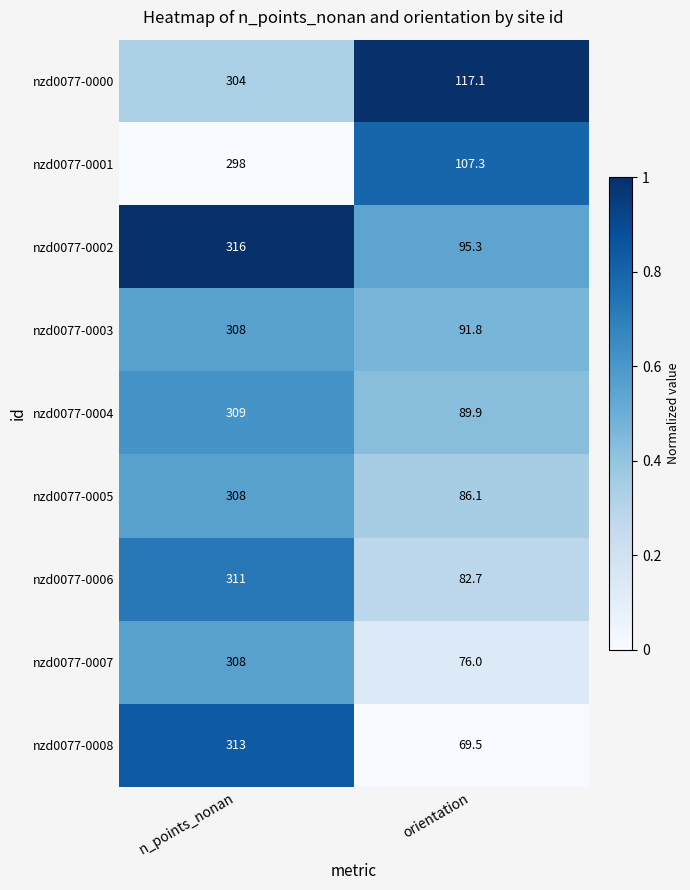

How many data points does each series have?

2